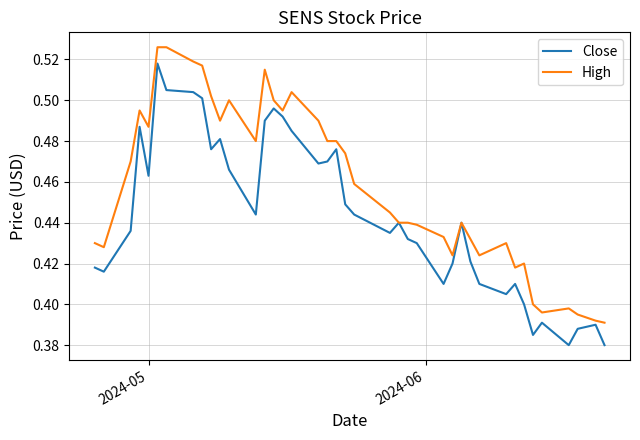

Rank the series by their maximum value, from lowest to highest.

Close, High